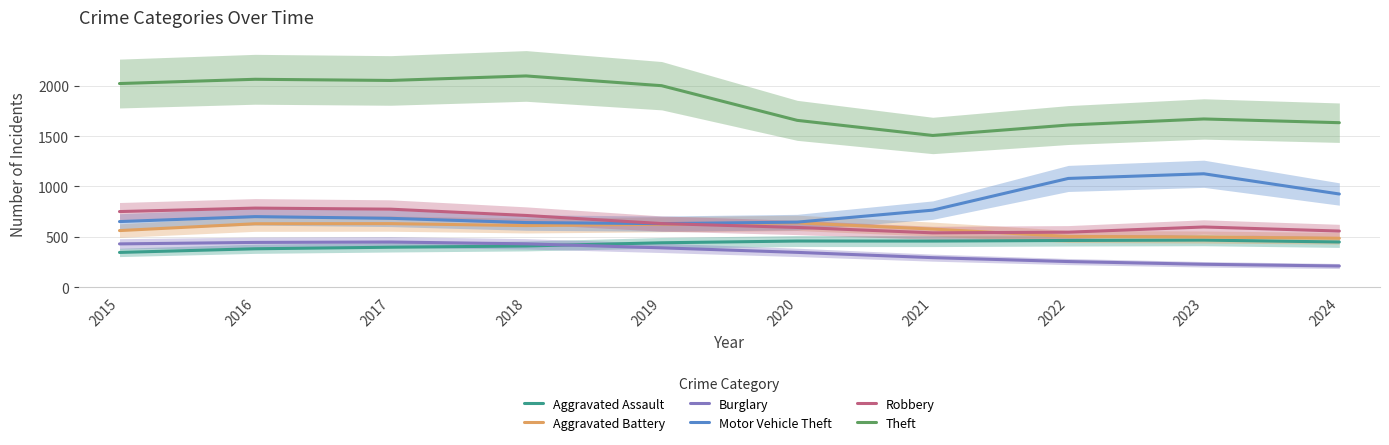

Which series has the widest spread of values?

Theft